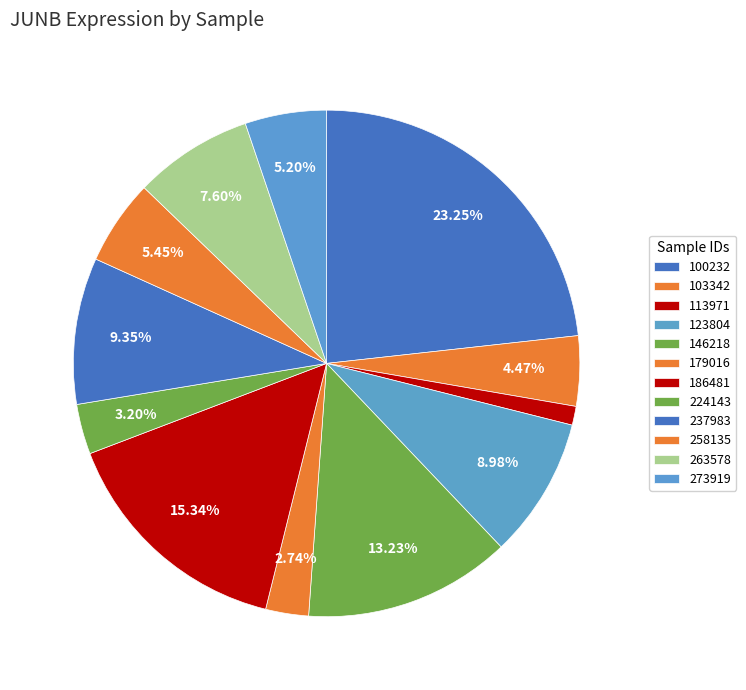

Count the number of slices in the pie.

12